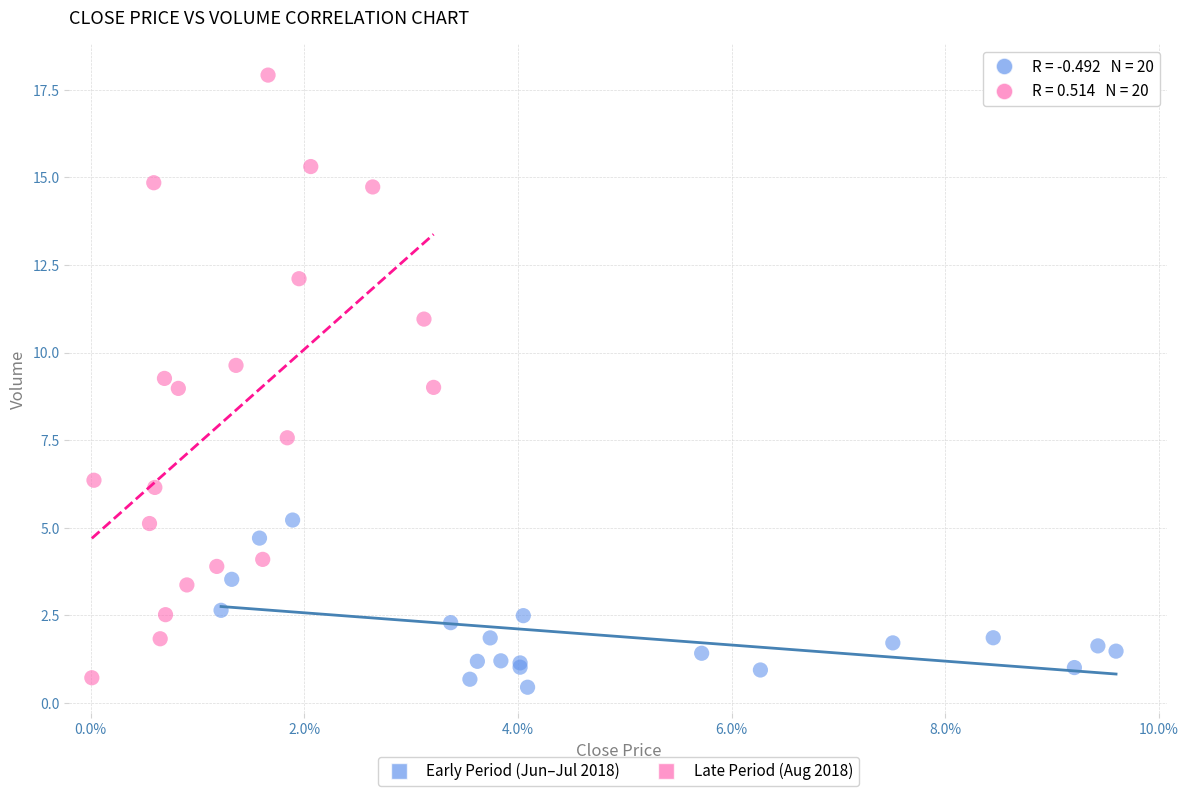

Which series contains the highest Y value?

Late Period (Aug 2018)